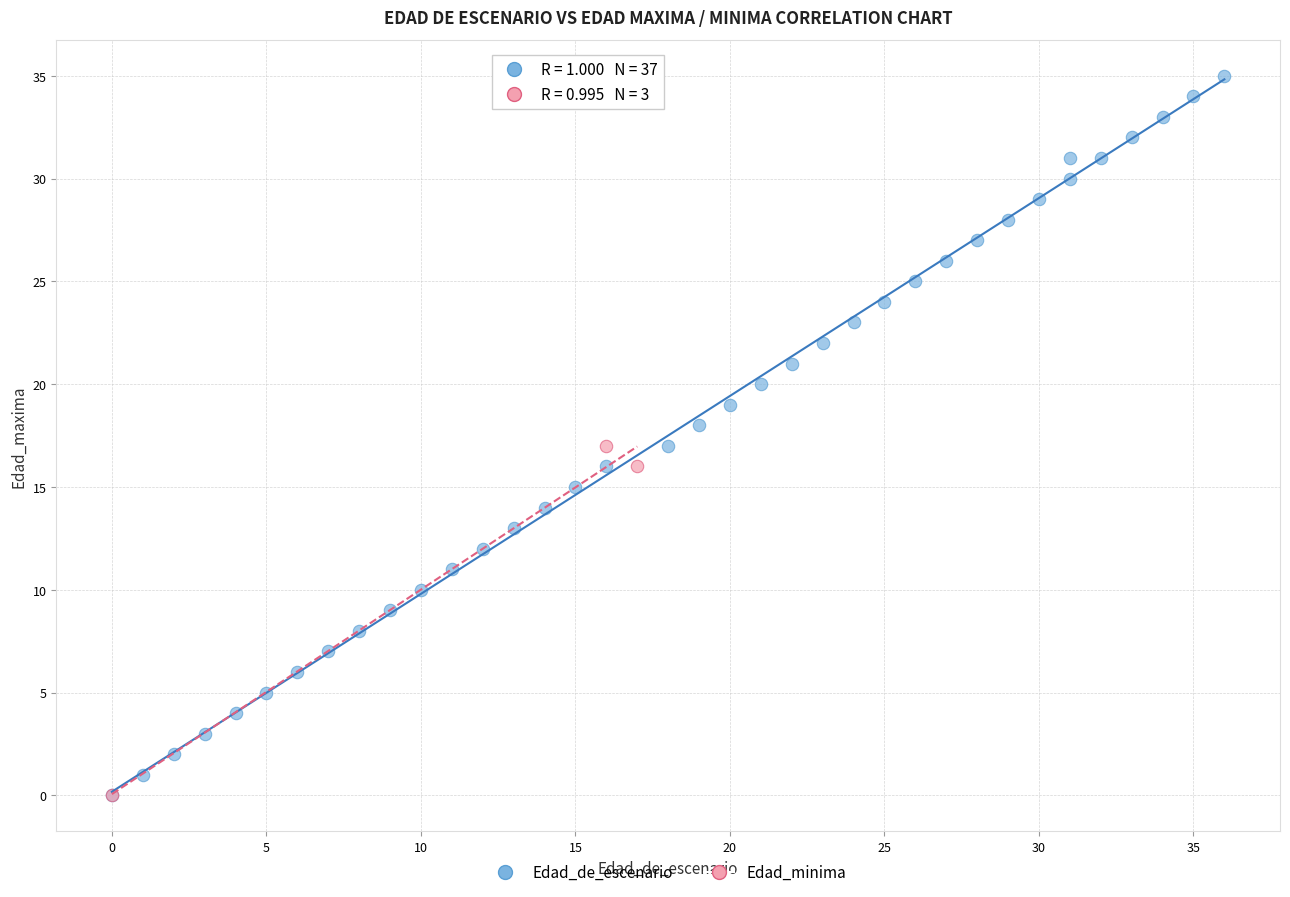

Which series contains the highest Y value?

Edad_de_escenario